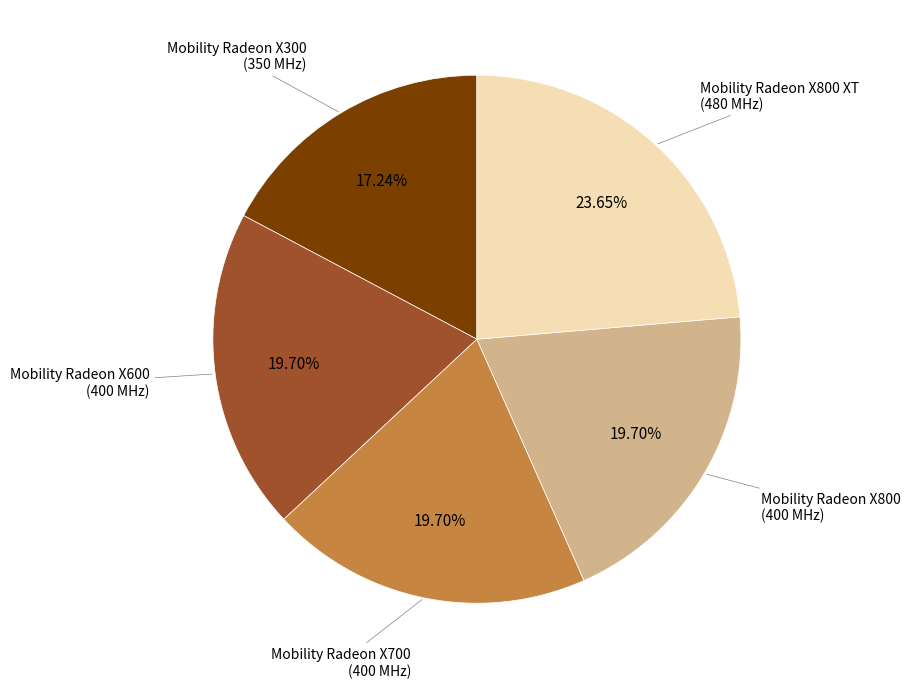

To the nearest percent, what percentage of the pie is Mobility Radeon X300?

17%